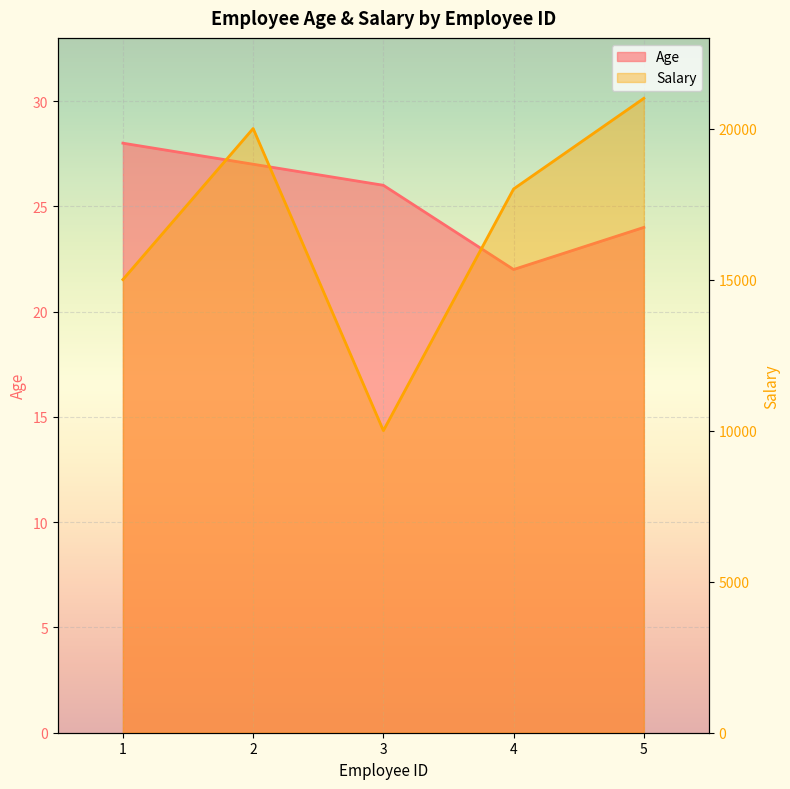

True or false: Age and Salary cross at least once.

False